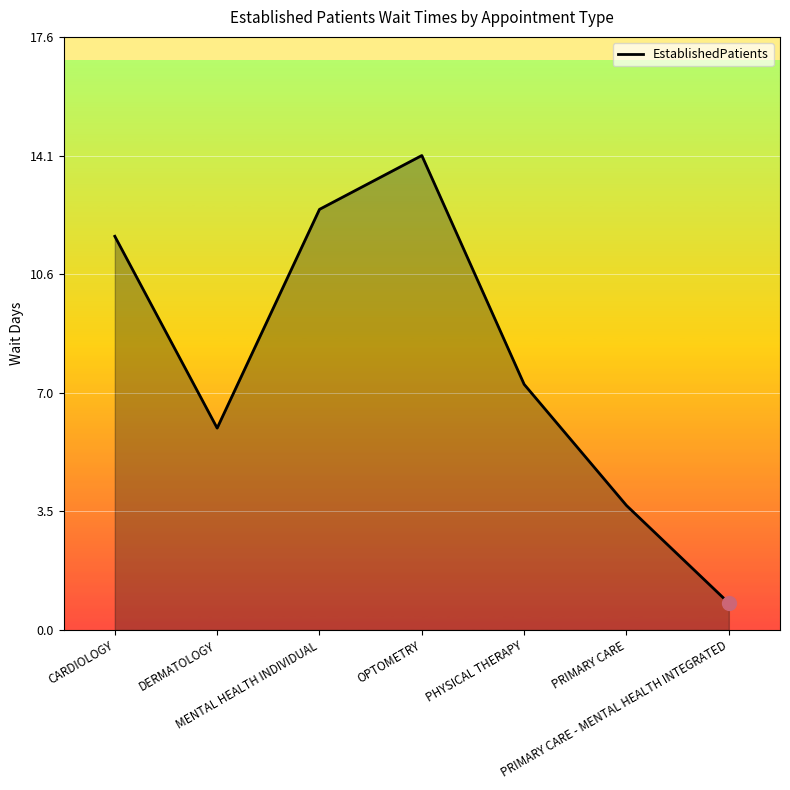

The chart shows a value of 19.4 at CARDIOLOGY. True or false?

False